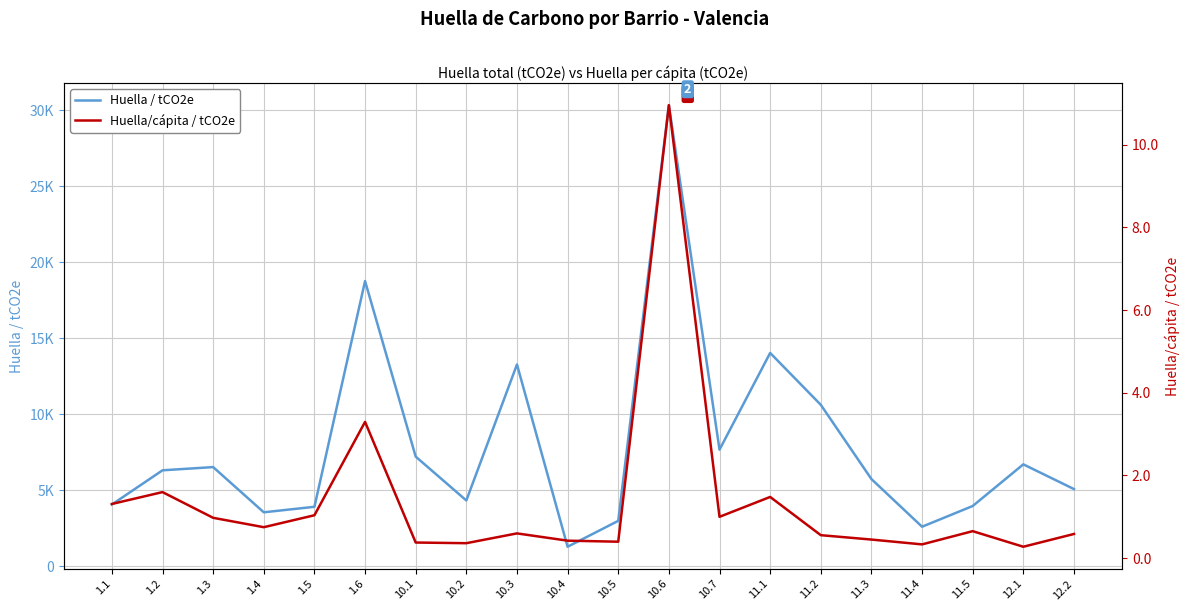

What is the value of the Huella / tCO2e point at the 9th from the left?

13272.9